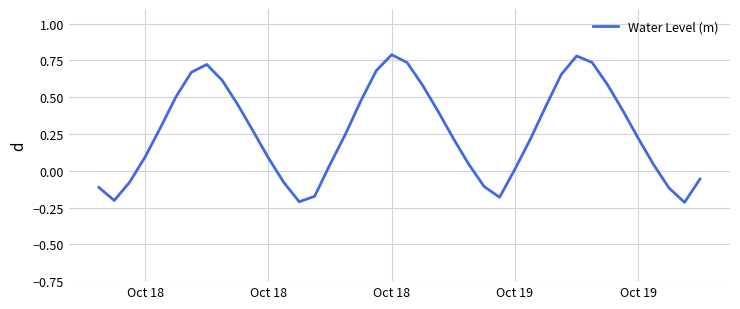

What is the difference between the maximum and minimum values?

1.0